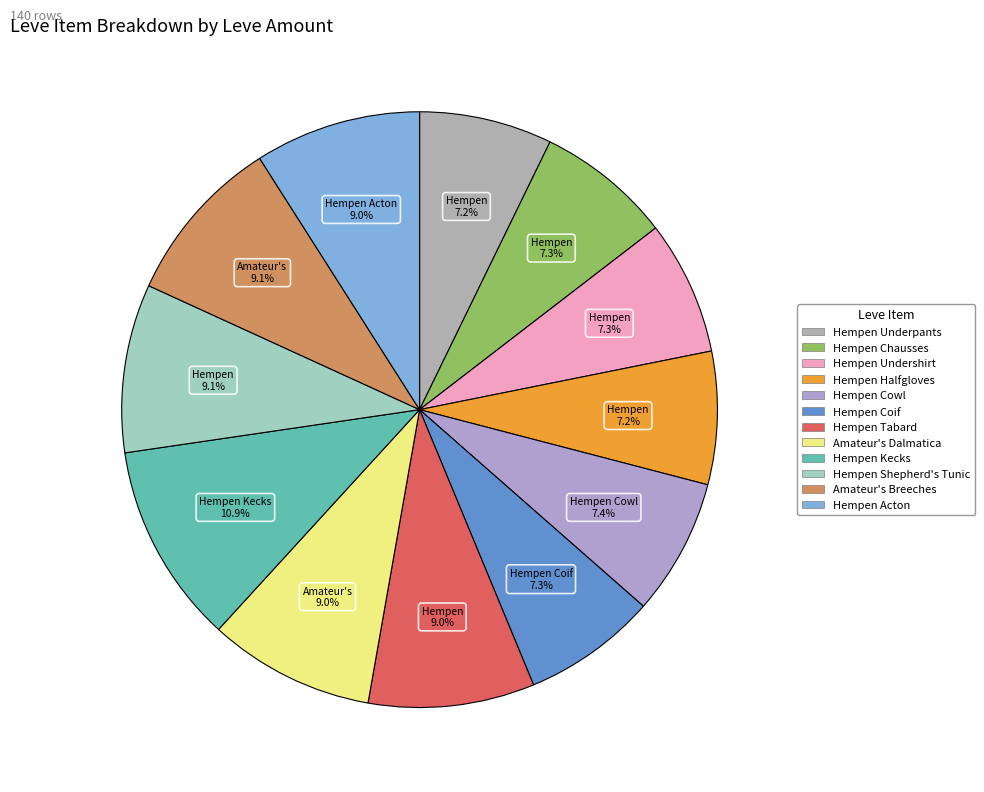

To the nearest percent, what is the difference between the largest and smallest slice percentages?

4%